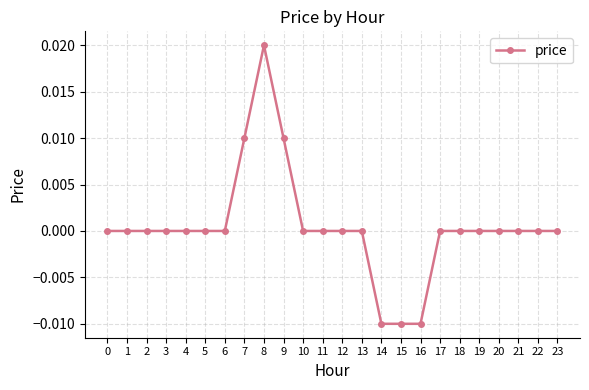

At which category does the chart reach its peak across all series?

8